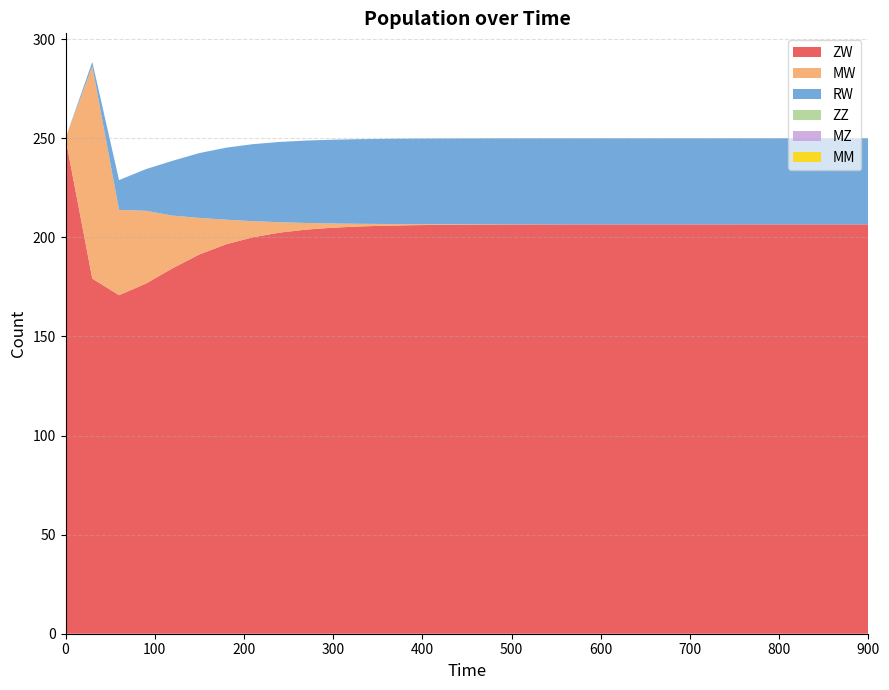

Reading left to right, transcribe all the data shown in this chart.

ZW: 250.0	179.2	170.8	176.7	184.4	191.4	196.5	200.0	202.4	203.9	204.9	205.5	205.9	206.1	206.3	206.4	206.5	206.5	206.5	206.5	206.5	206.5	206.5	206.5	206.6	206.6	206.6	206.6	206.6	206.6	206.6
MW: 0.0	107.1	43.0	36.8	26.6	18.4	12.4	8.1	5.2	3.3	2.1	1.3	0.8	0.5	0.3	0.2	0.1	0.1	0.0	0.0	0.0	0.0	0.0	0.0	0.0	0.0	0.0	0.0	0.0	0.0	0.0
RW: 0.0	2.2	15.0	21.0	27.7	32.7	36.4	38.9	40.5	41.6	42.3	42.7	43.0	43.2	43.3	43.3	43.4	43.4	43.4	43.4	43.4	43.4	43.4	43.4	43.4	43.4	43.4	43.4	43.4	43.4	43.4
ZZ: 0.0	0.0	0.0	0.0	0.0	0.0	0.0	0.0	0.0	0.0	0.0	0.0	0.0	0.0	0.0	0.0	0.0	0.0	0.0	0.0	0.0	0.0	0.0	0.0	0.0	0.0	0.0	0.0	0.0	0.0	0.0
MZ: 0.0	0.0	0.0	0.0	0.0	0.0	0.0	0.0	0.0	0.0	0.0	0.0	0.0	0.0	0.0	0.0	0.0	0.0	0.0	0.0	0.0	0.0	0.0	0.0	0.0	0.0	0.0	0.0	0.0	0.0	0.0
MM: 0.0	0.0	0.0	0.0	0.0	0.0	0.0	0.0	0.0	0.0	0.0	0.0	0.0	0.0	0.0	0.0	0.0	0.0	0.0	0.0	0.0	0.0	0.0	0.0	0.0	0.0	0.0	0.0	0.0	0.0	0.0